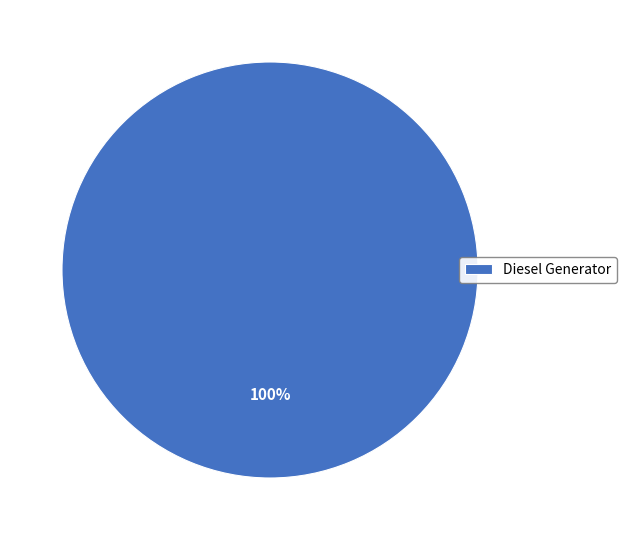

Does any single category account for the majority?

Yes